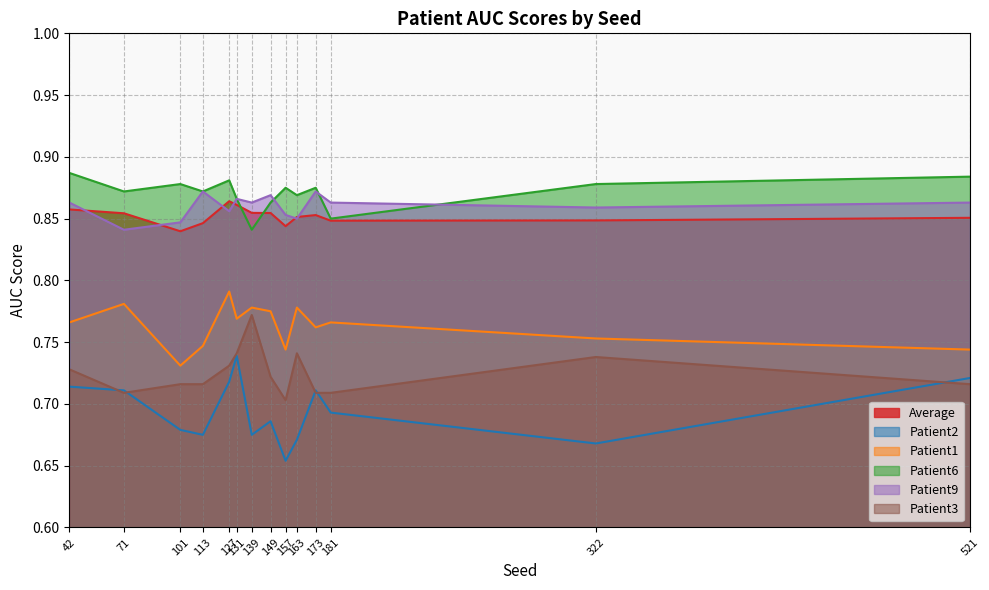

Reading left to right, transcribe all the data shown in this chart.

Average: 42=0.9	71=0.9	101=0.8	113=0.8	127=0.9	131=0.9	139=0.9	149=0.9	157=0.8	163=0.9	173=0.9	181=0.8	322=0.8	521=0.9
Patient2: 42=0.7	71=0.7	101=0.7	113=0.7	127=0.7	131=0.7	139=0.7	149=0.7	157=0.7	163=0.7	173=0.7	181=0.7	322=0.7	521=0.7
Patient1: 42=0.8	71=0.8	101=0.7	113=0.7	127=0.8	131=0.8	139=0.8	149=0.8	157=0.7	163=0.8	173=0.8	181=0.8	322=0.8	521=0.7
Patient6: 42=0.9	71=0.9	101=0.9	113=0.9	127=0.9	131=0.9	139=0.8	149=0.9	157=0.9	163=0.9	173=0.9	181=0.8	322=0.9	521=0.9
Patient9: 42=0.9	71=0.8	101=0.8	113=0.9	127=0.9	131=0.9	139=0.9	149=0.9	157=0.9	163=0.8	173=0.9	181=0.9	322=0.9	521=0.9
Patient3: 42=0.7	71=0.7	101=0.7	113=0.7	127=0.7	131=0.7	139=0.8	149=0.7	157=0.7	163=0.7	173=0.7	181=0.7	322=0.7	521=0.7